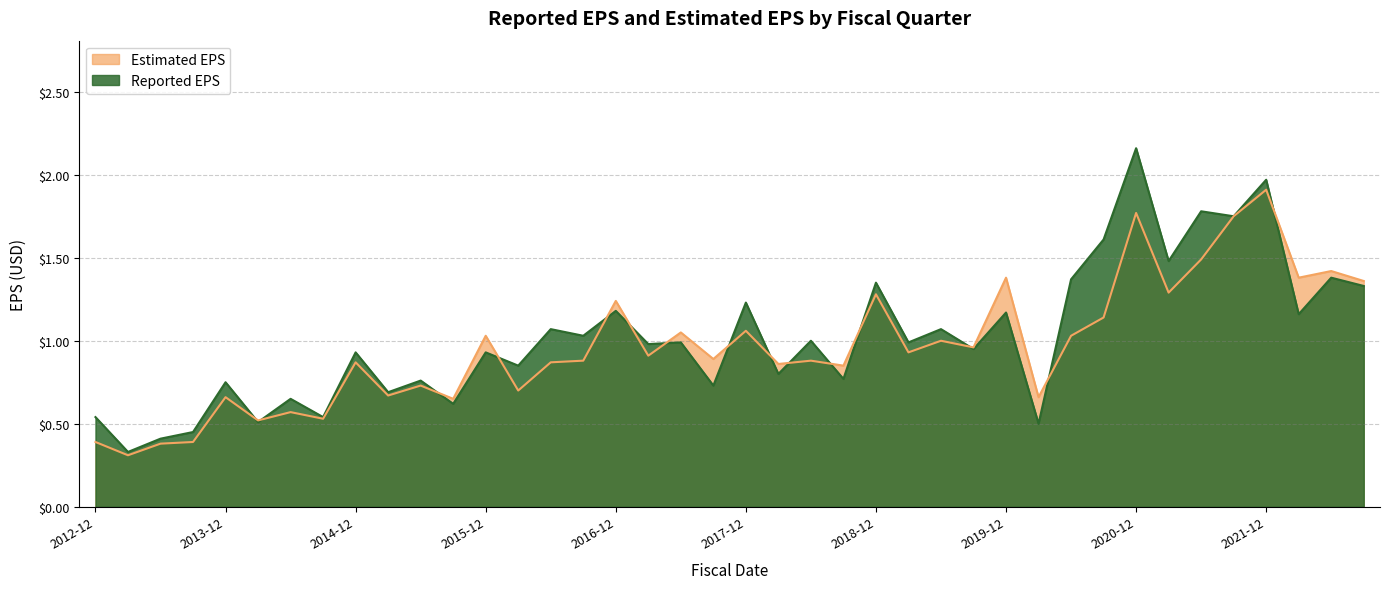

Which series has the widest spread of values?

Reported EPS